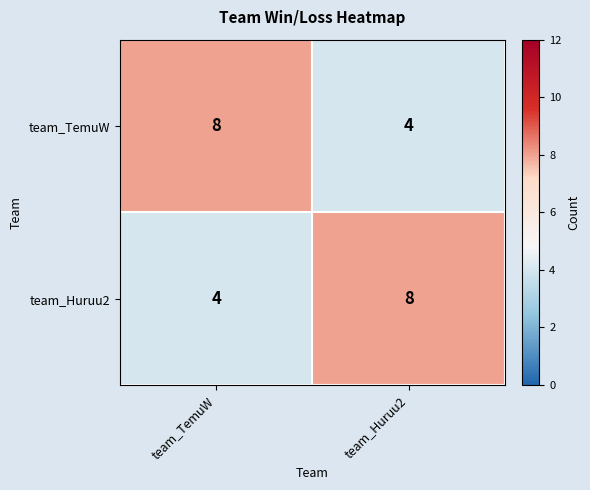

Reading right to left, what are all the values shown in this chart?

team_TemuW: team_Huruu2=4	team_TemuW=8
team_Huruu2: team_Huruu2=8	team_TemuW=4